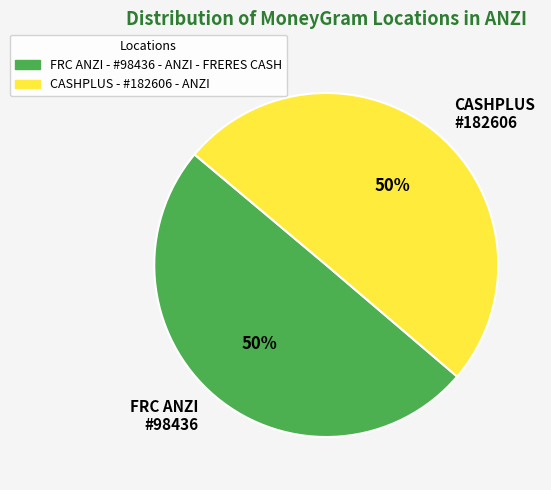

Which category has the smallest portion of the pie?

FRC ANZI - #98436 - ANZI - FRERES CASH